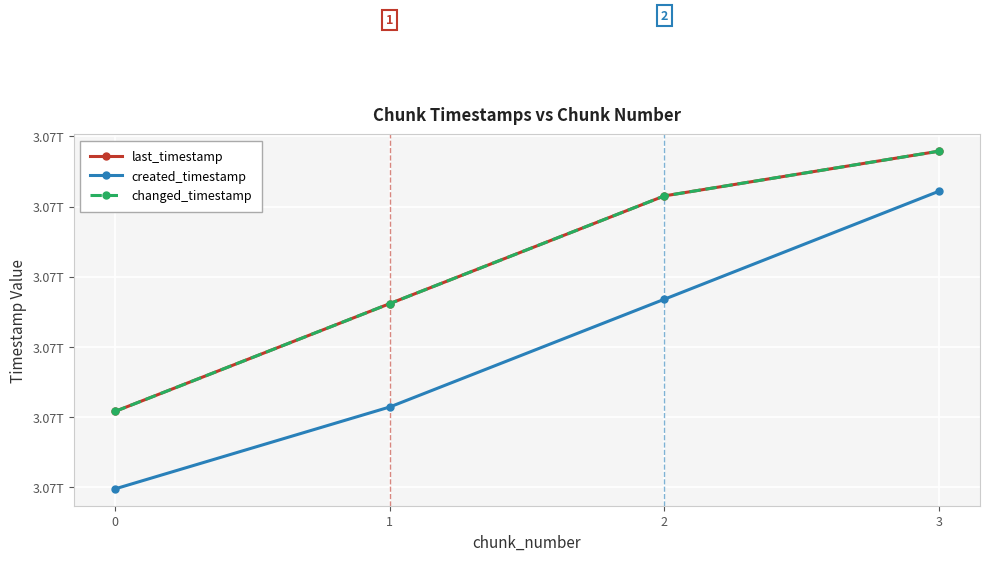

Between 1 and 2, which series saw the biggest shift?

created_timestamp